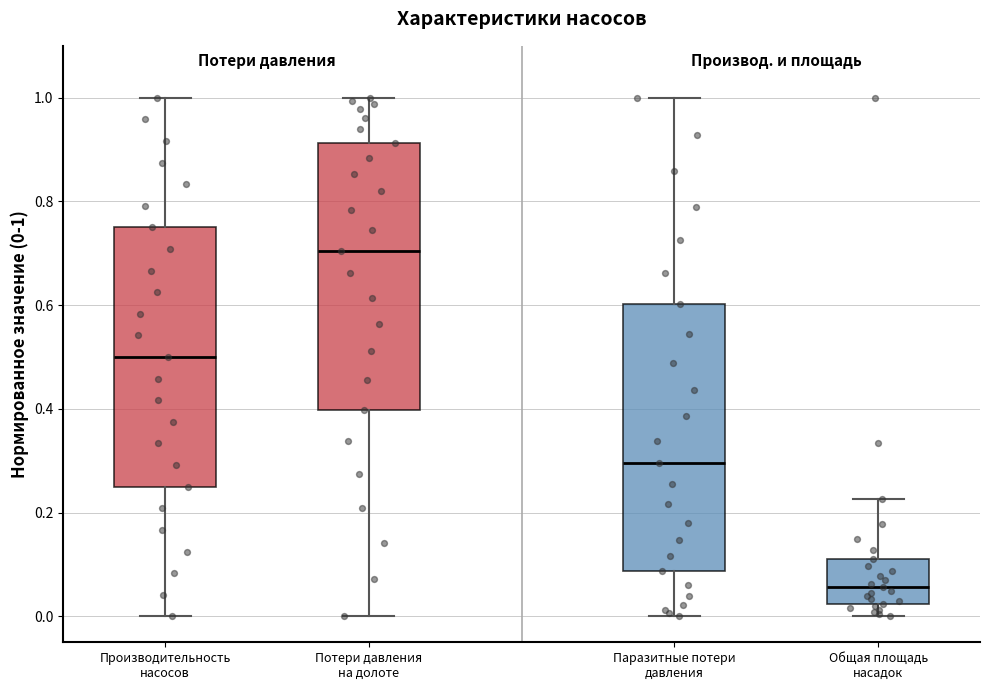

Reading left to right, read every box against the y-axis: the position of its median line, the range the box covers, and the ends of its whiskers. The values are not printed on the chart, so give them approximately, as read against the axis.

Производительность насосов: median 0.50, box 0.26 to 0.76, whiskers 0.00 to 1.00
Потери давления на долоте: median 0.70, box 0.40 to 0.92, whiskers 0.00 to 1.00
Паразитные потери давления: median 0.30, box 0.08 to 0.60, whiskers 0.00 to 1.00
Общая площадь насадок: median 0.06, box 0.02 to 0.12, whiskers 0.00 to 0.22